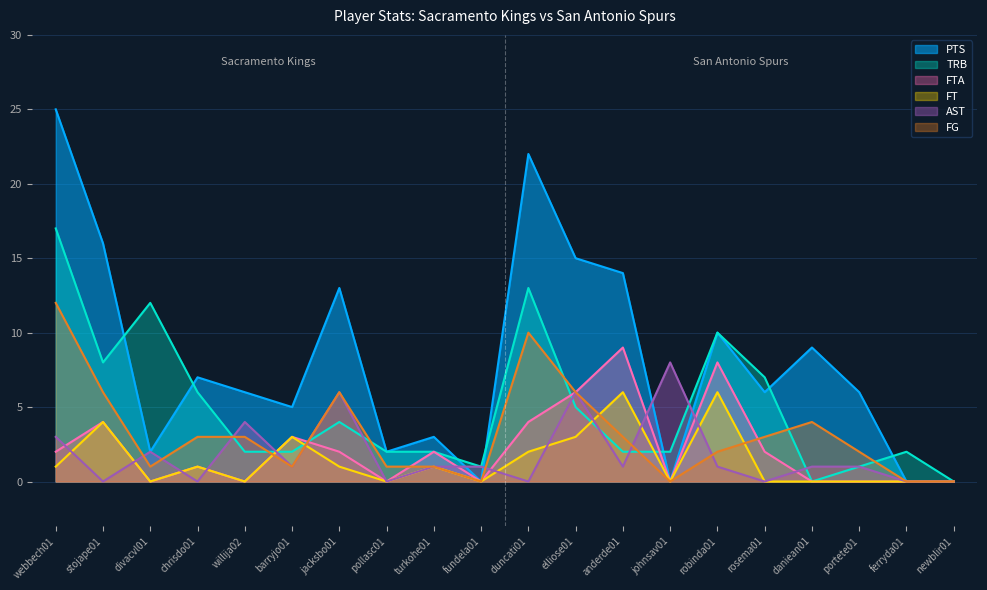

At rosema01, list the series in order from smallest to largest.

AST, FT, FTA, FG, PTS, TRB